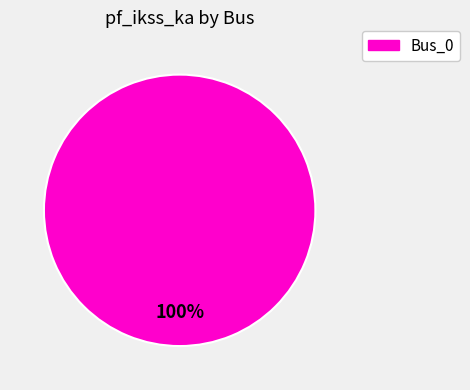

Is there a majority slice in this chart?

Yes